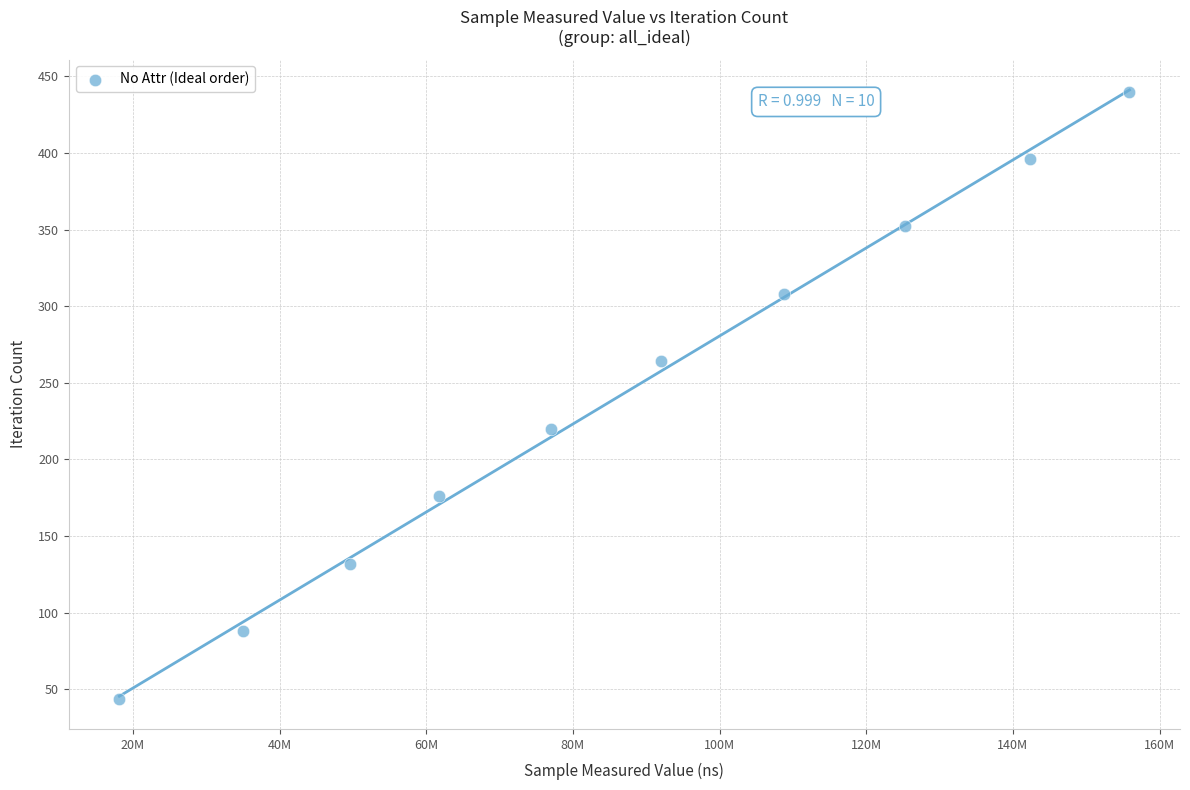

What is the range of X values (max minus min)?

137742529